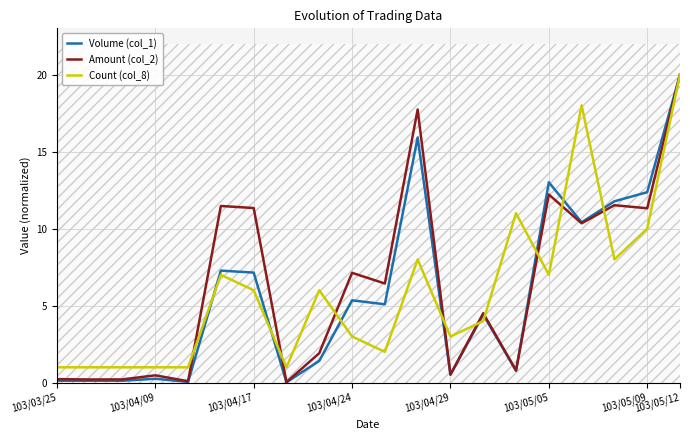

At which label does Volume (col_1) reach its peak?

103/05/12